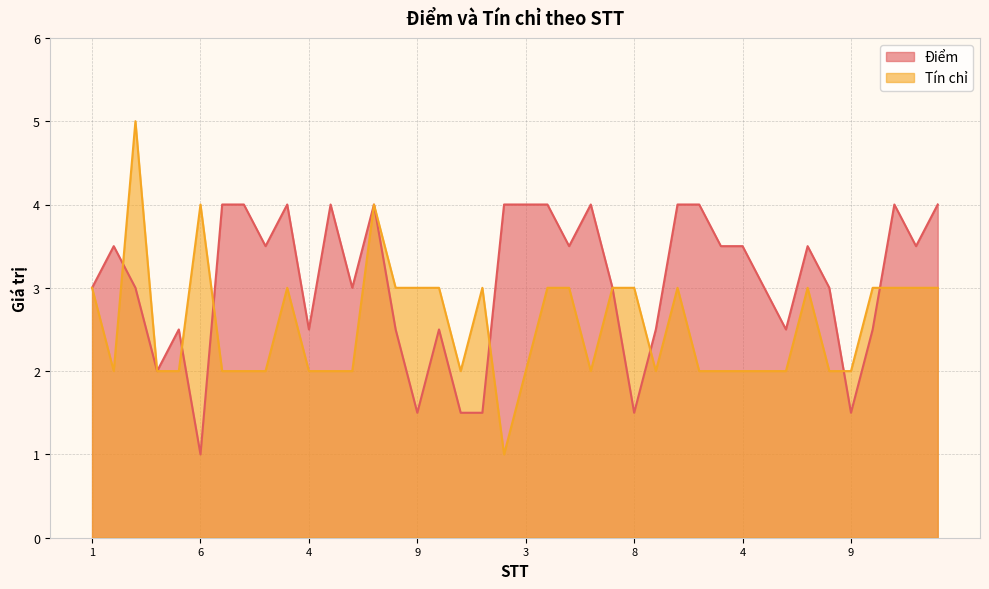

What is the difference between the maximum and minimum values in the Tín chỉ series?

4.0